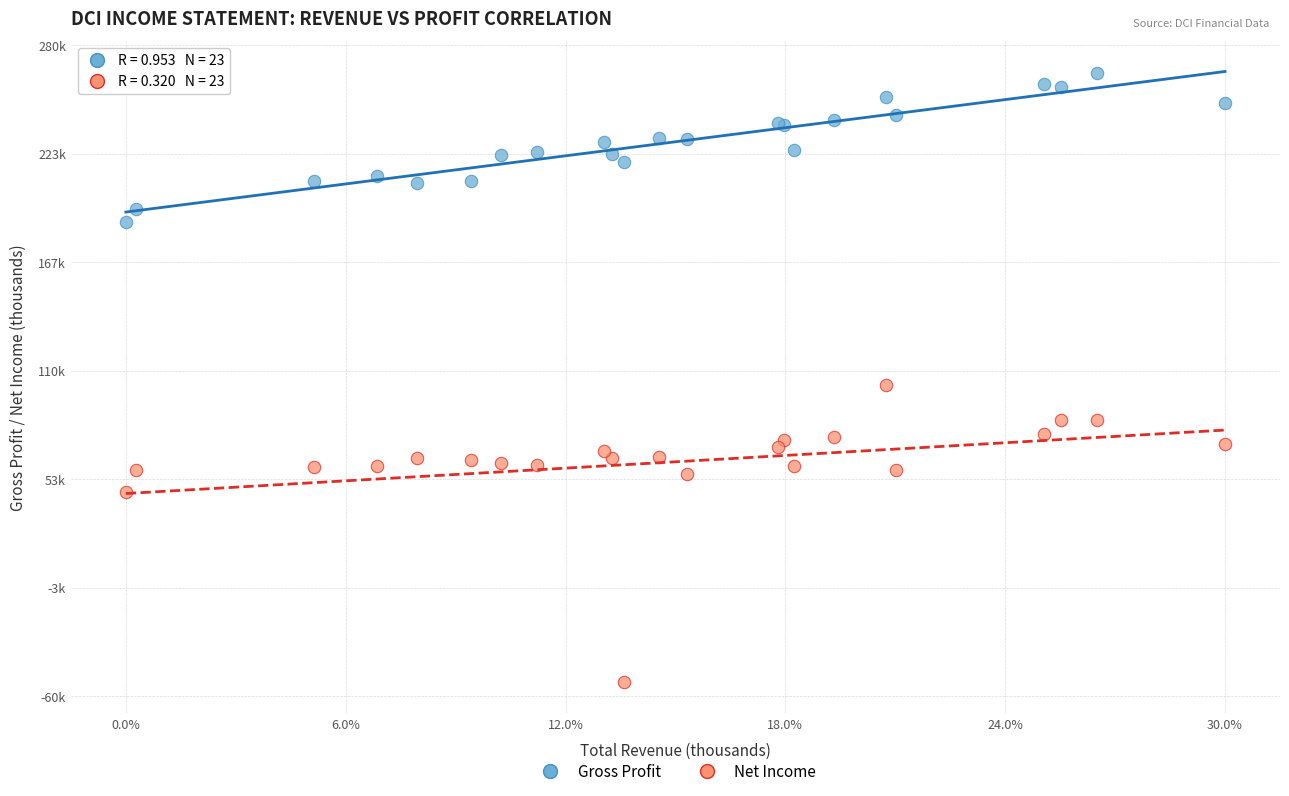

Which series contains the highest Y value?

Gross Profit